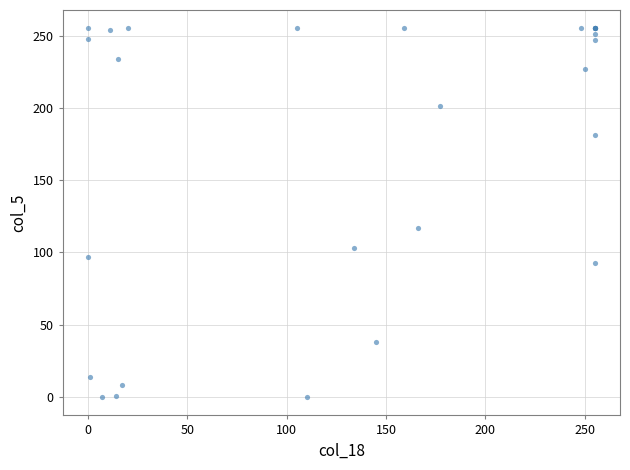

What Y value in the scatter plot is closest to 127?

117